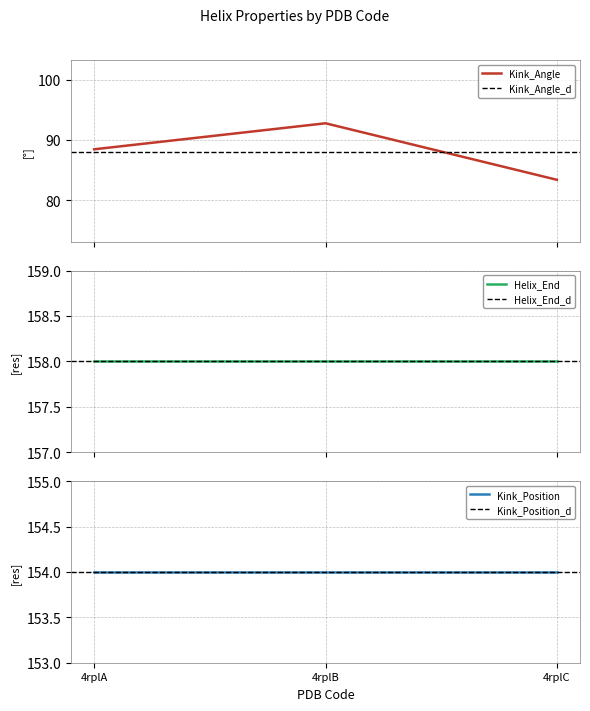

Reading left to right, what are all the values shown in this chart?

Kink_Angle: 88.4	92.8	83.4
Helix_End: 158.0	158.0	158.0
Kink_Position: 154.0	154.0	154.0